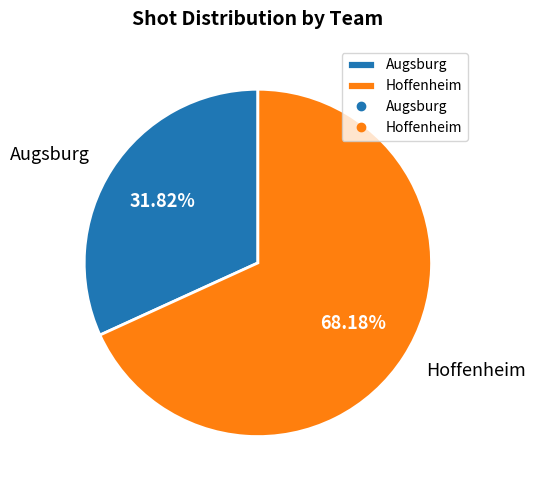

To the nearest percent, what is the difference between the largest and smallest slice percentages?

36%